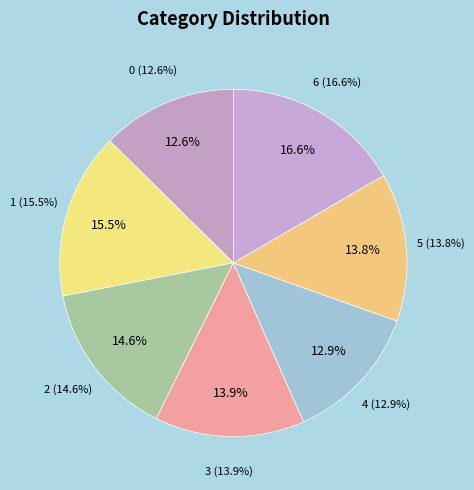

Is it true that 0 is 1% of the pie?

False